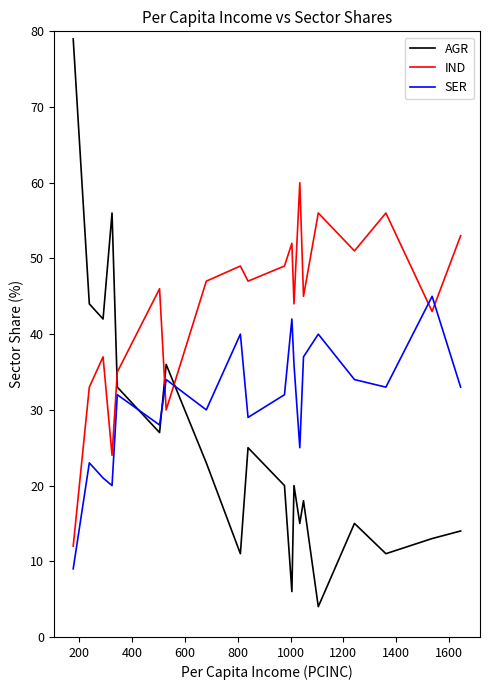

What is the lowest value of the SER series?

9